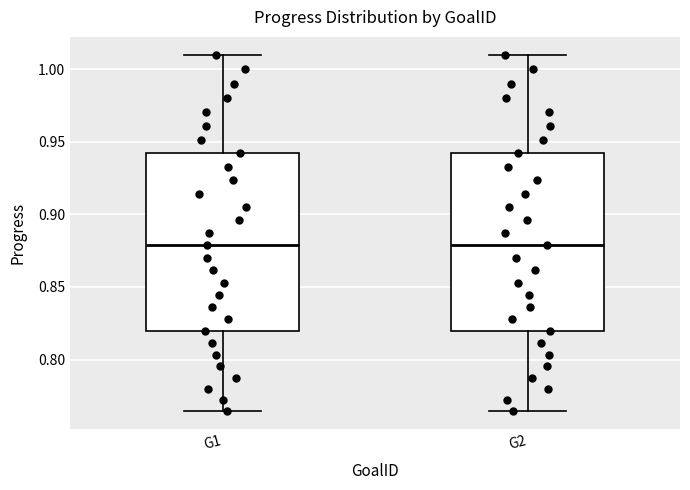

Where is the lower edge of the box for G1 on the y-axis? The values are not printed on the chart, so give them approximately, as read against the axis.

0.820